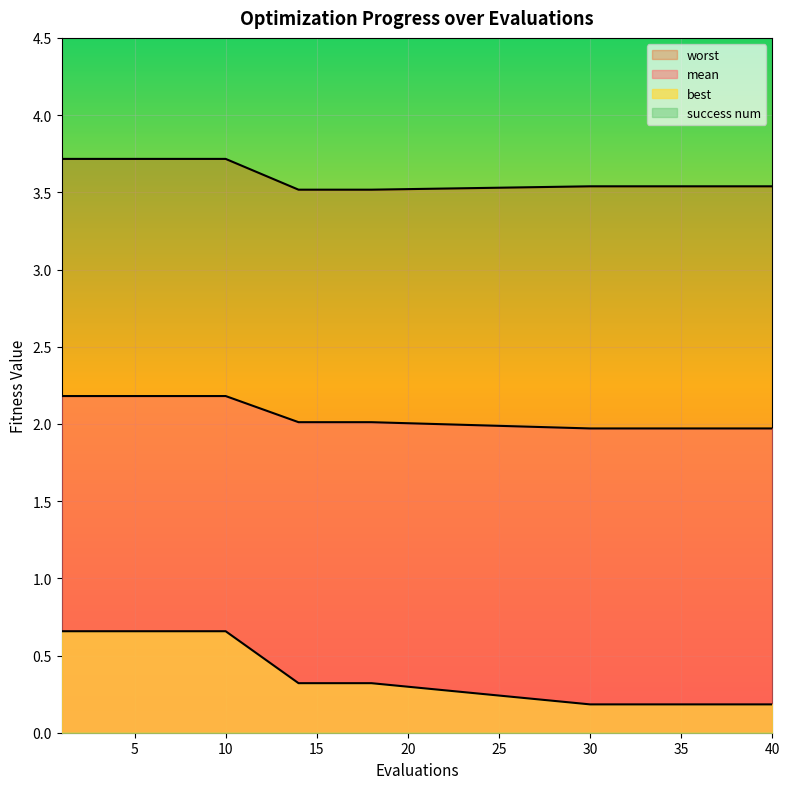

Reading left to right, what are all the values shown in this chart?

mean: 1=2.2	5=2.2	10=2.2	14=2.0	18=2.0	30=2.0	31=2.0	32=2.0	33=2.0	34=2.0	35=2.0	36=2.0	37=2.0	38=2.0	40=2.0
best: 1=0.7	5=0.7	10=0.7	14=0.3	18=0.3	30=0.2	31=0.2	32=0.2	33=0.2	34=0.2	35=0.2	36=0.2	37=0.2	38=0.2	40=0.2
worst: 1=3.7	5=3.7	10=3.7	14=3.5	18=3.5	30=3.5	31=3.5	32=3.5	33=3.5	34=3.5	35=3.5	36=3.5	37=3.5	38=3.5	40=3.5